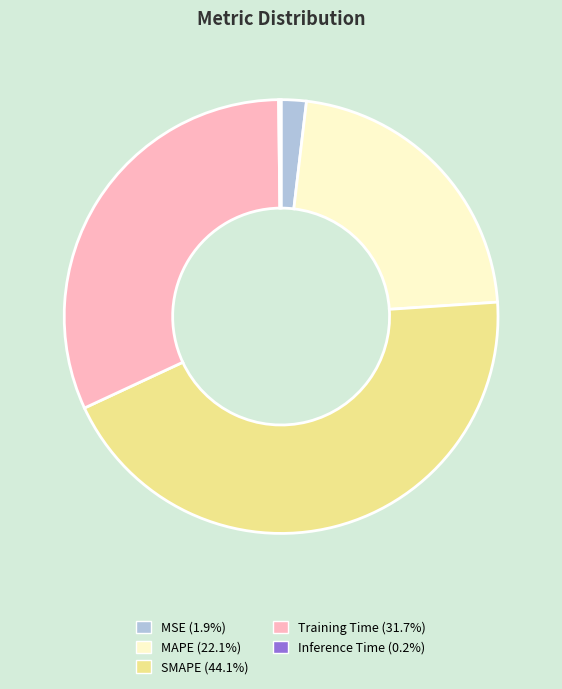

Does MSE account for over 50% of the chart?

No